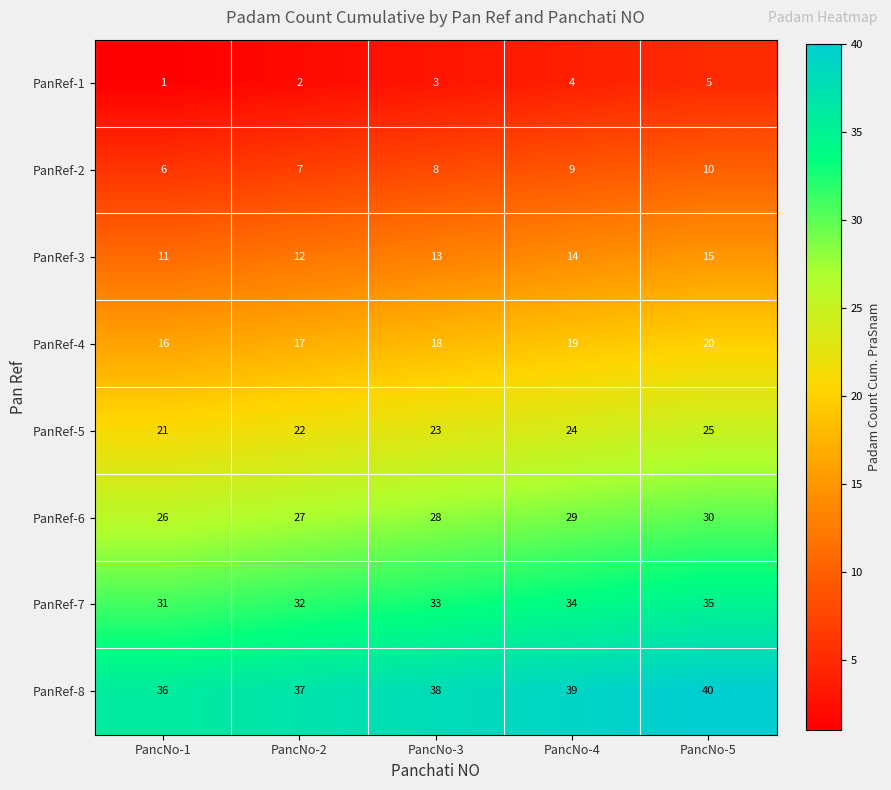

What is the difference between the highest and lowest values at PancNo-3?

35